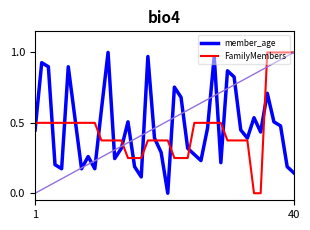

Does the chart have visible grid lines?

No